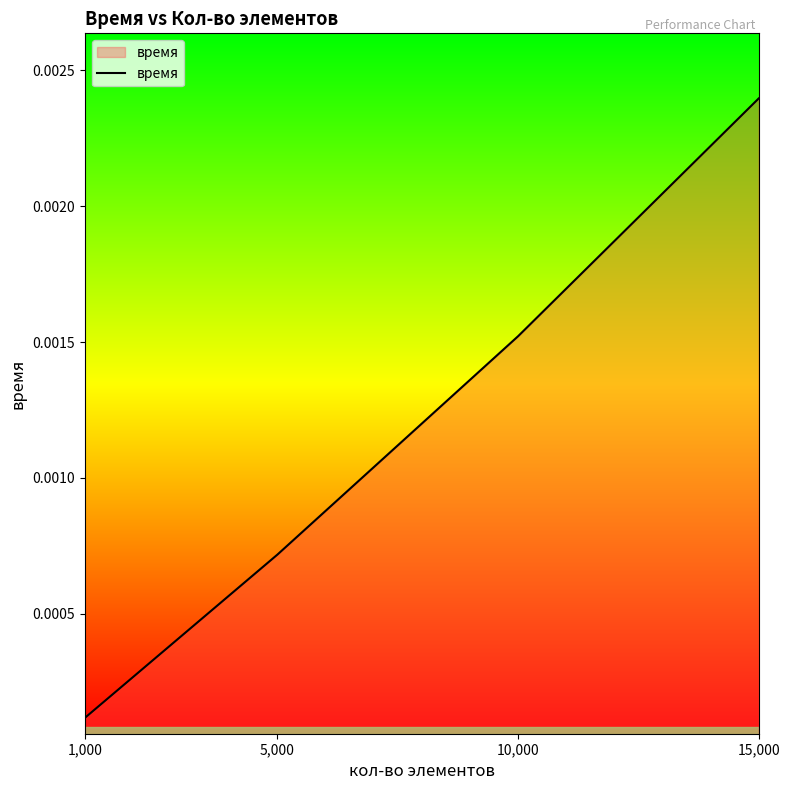

True or false: the data has more than 2 interior local peaks.

False